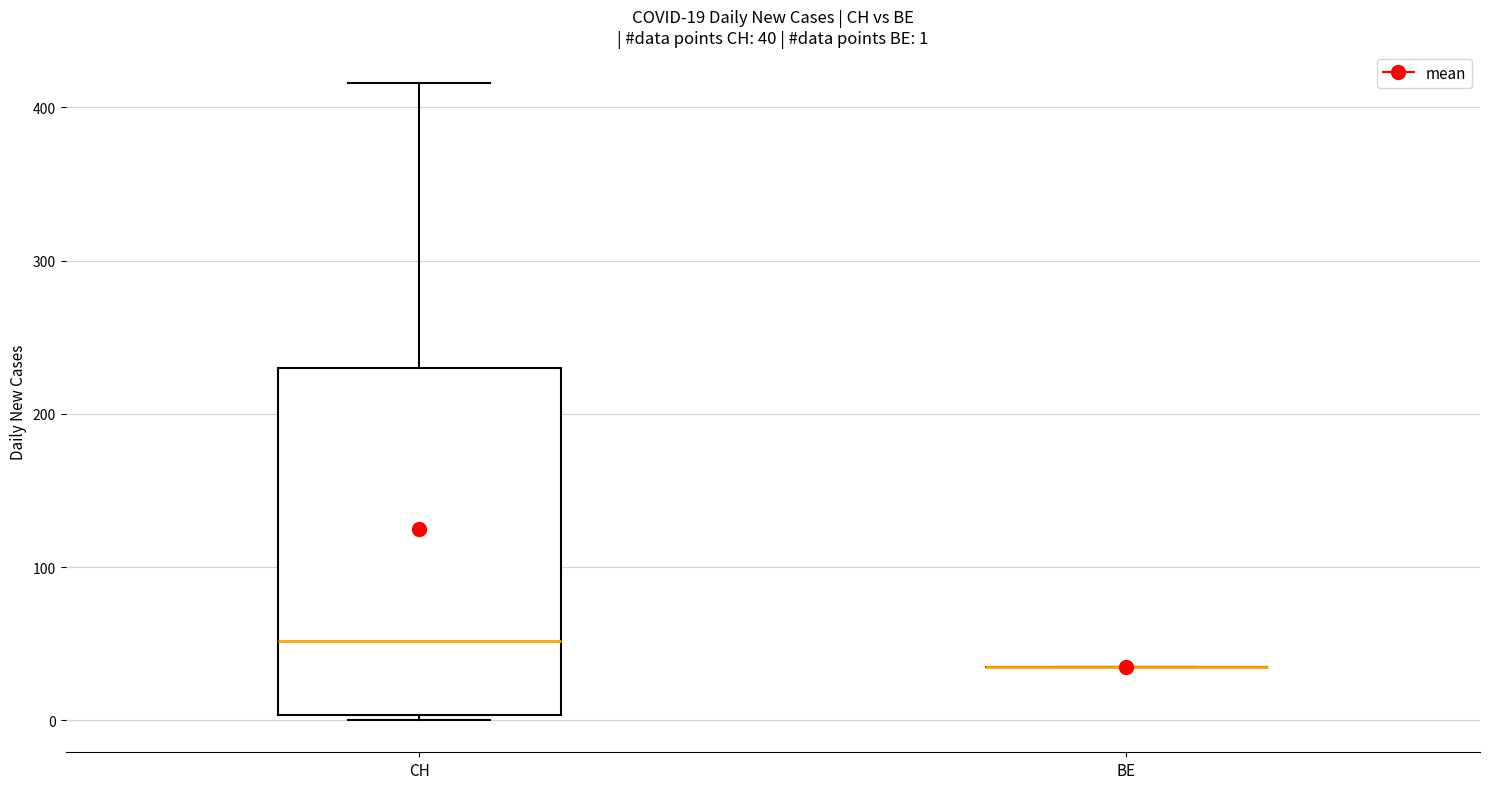

Comparing the boxes themselves (not the whiskers), which one is the tallest?

CH